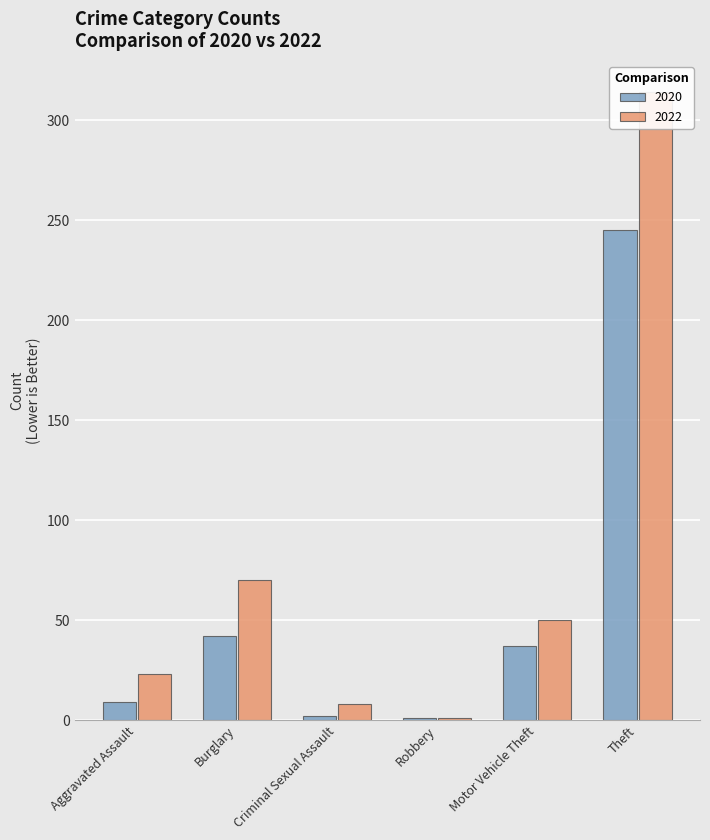

Which series has the largest total across all categories?

2022